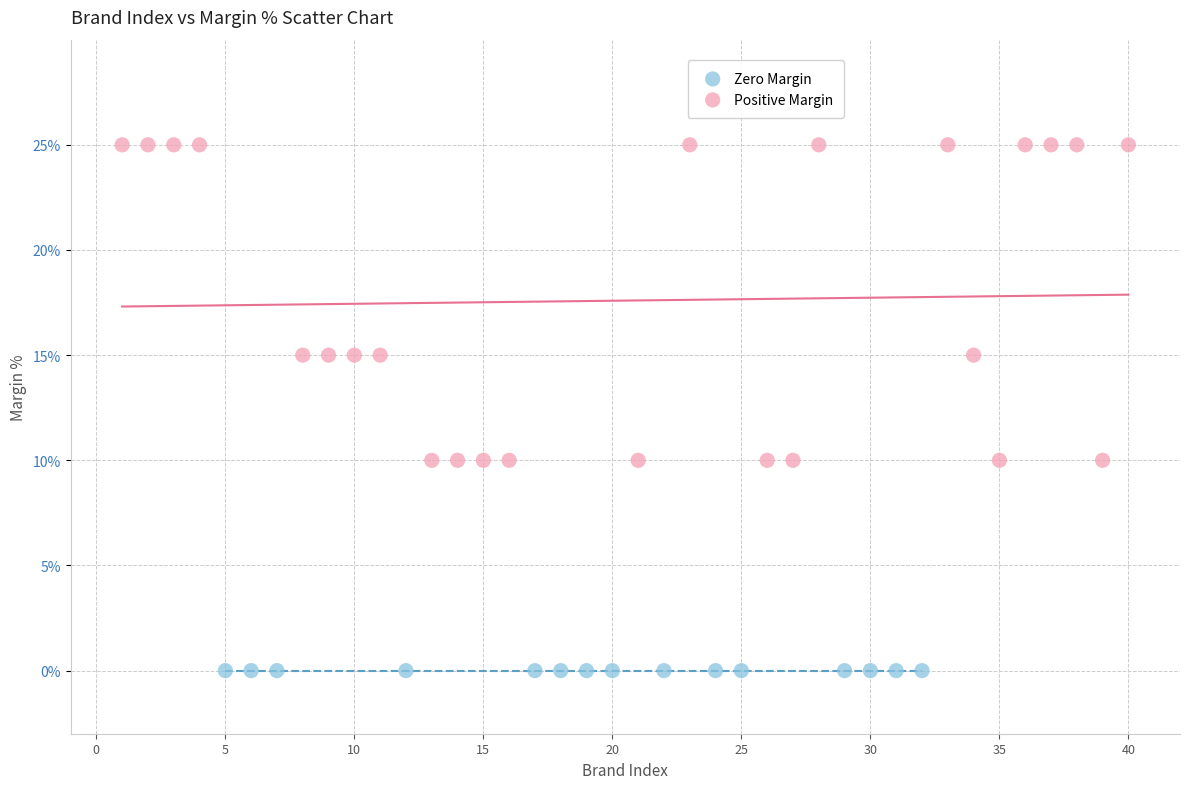

Which series contains the highest Y value?

Positive Margin